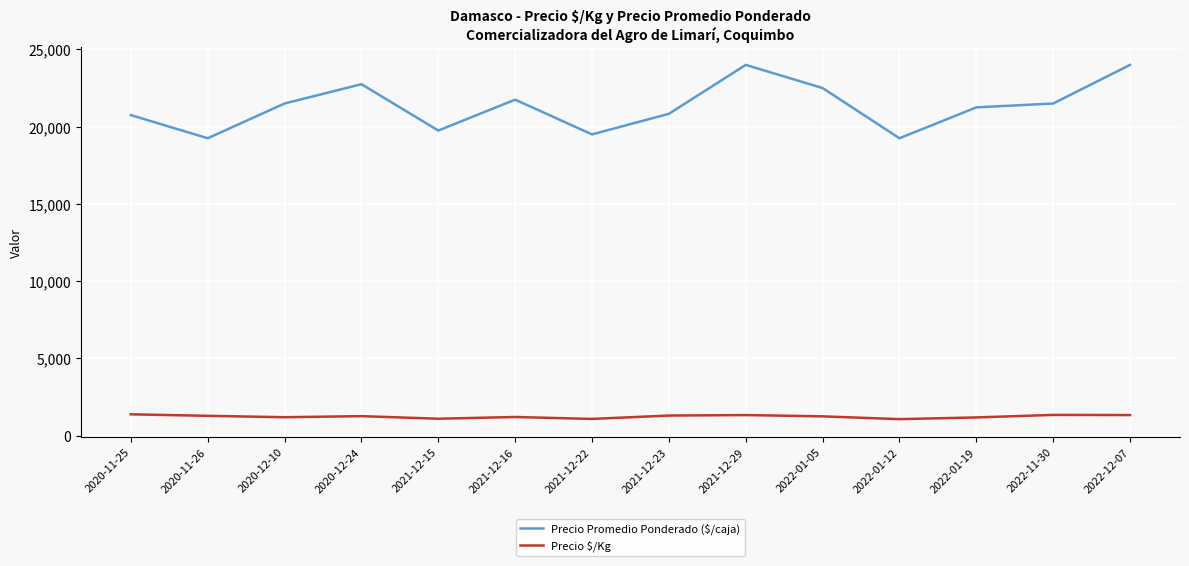

True or false: Precio $/Kg and Precio Promedio Ponderado ($/caja) cross at least once.

False